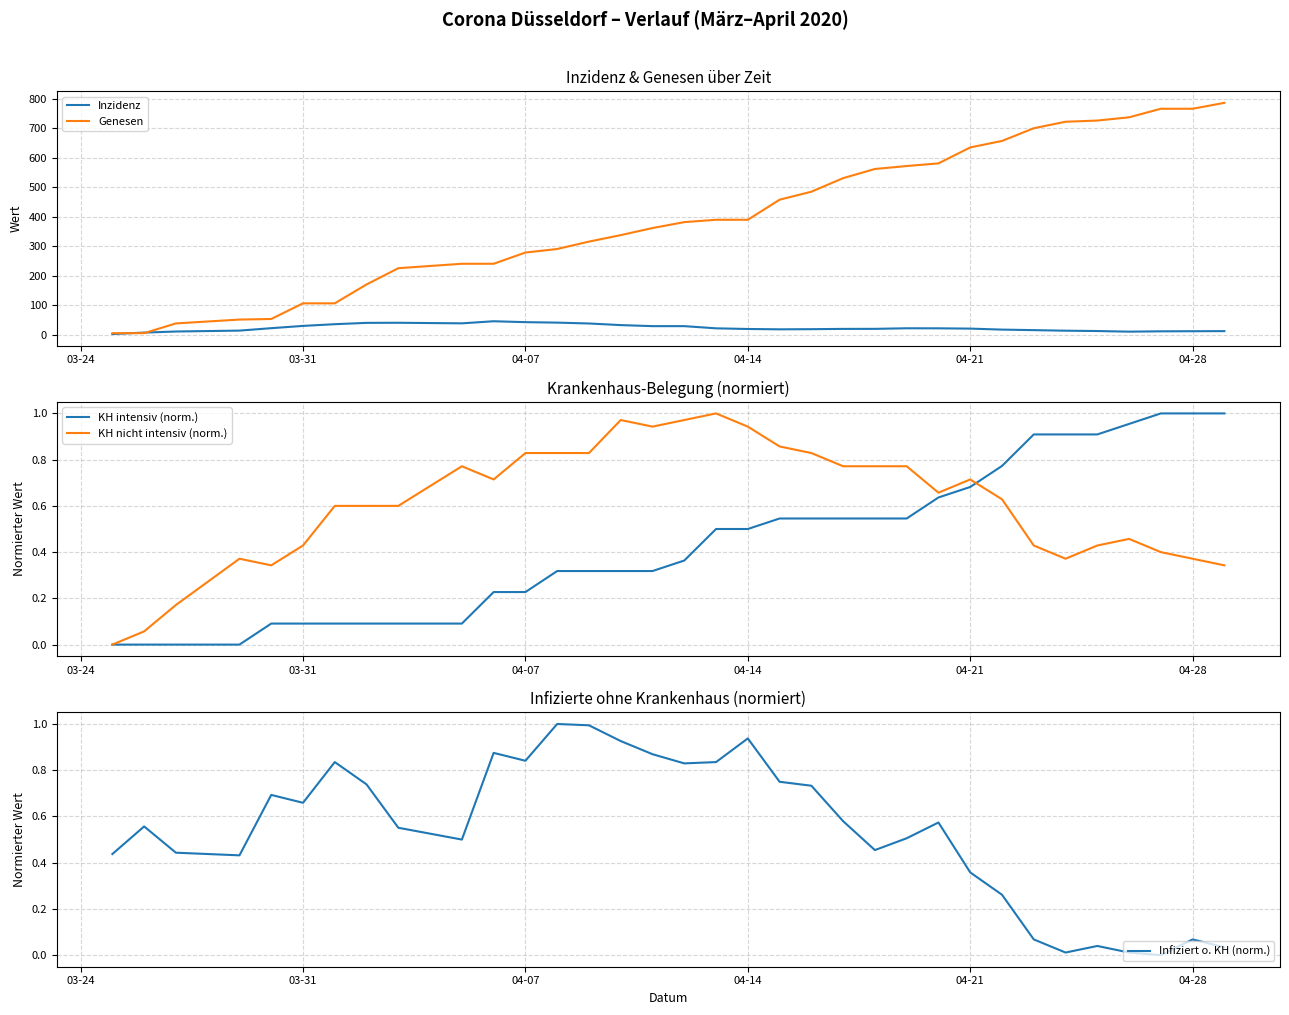

The value of Inzidenz at 04-07 is 43.3. True or false?

True